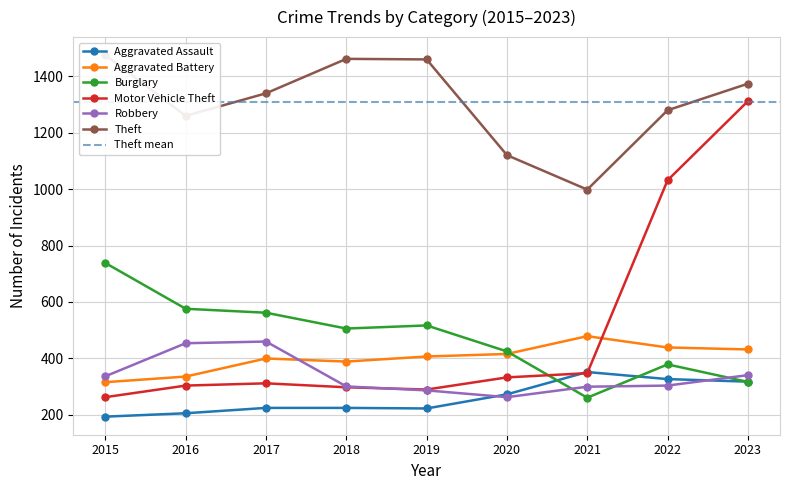

Between 2015 and 2023, which series saw the biggest shift?

Motor Vehicle Theft